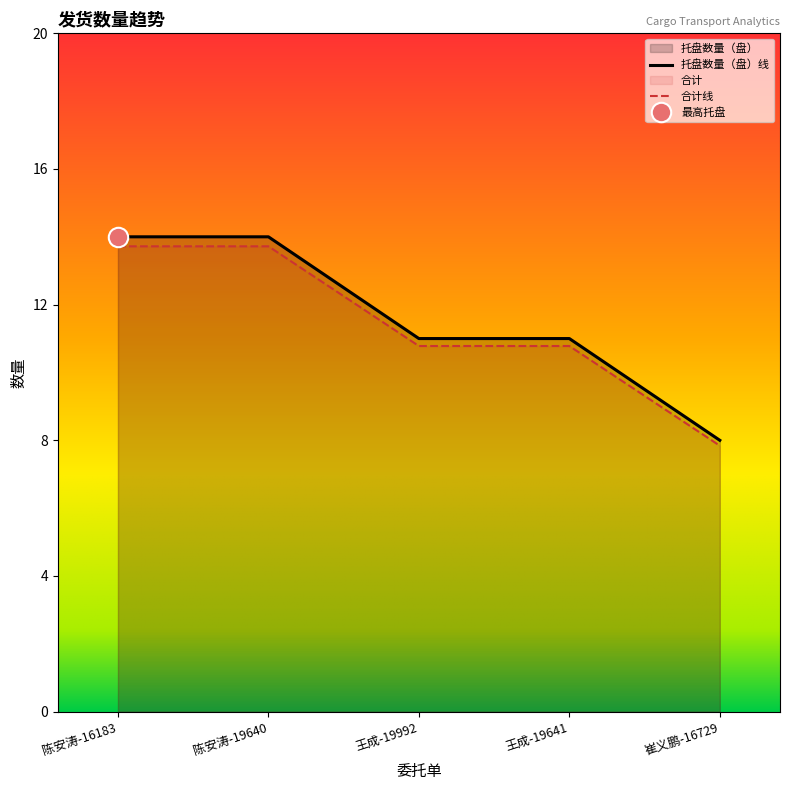

How many distinct data groups are displayed?

2